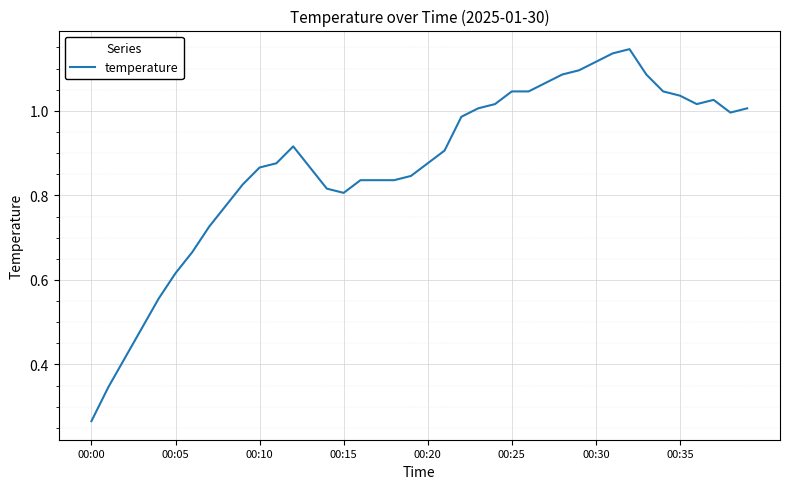

How many lines are shown in the chart?

1